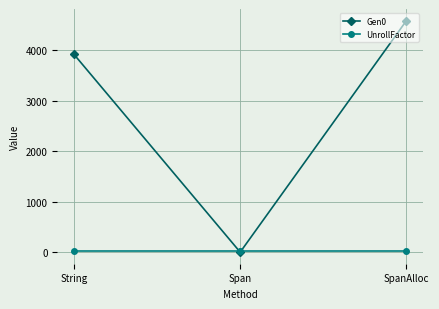

What is the label of the 3rd point from the right?

String